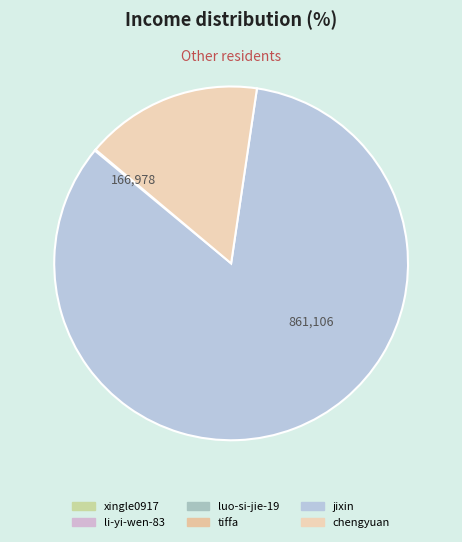

How many segments does this pie chart have?

6